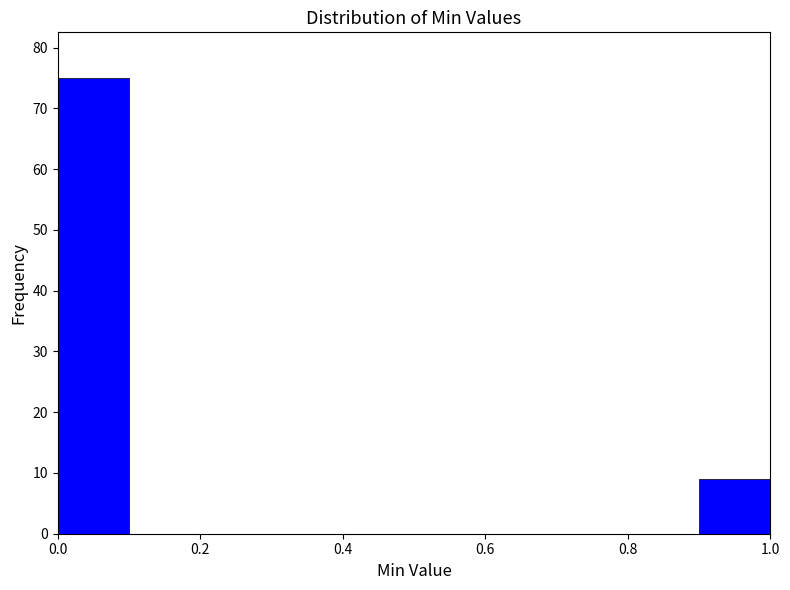

What is the height of the bar covering 0.0 to 0.1 on the x-axis? The values are not printed on the chart, so give them approximately, as read against the axis.

75